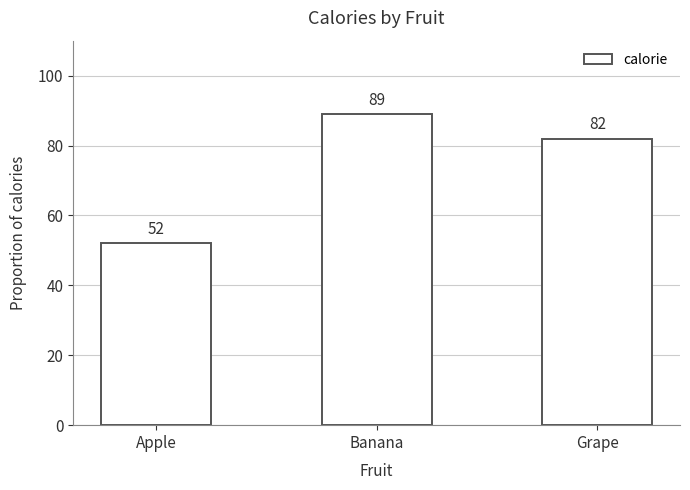

Is it true that the value at Grape is 82?

True